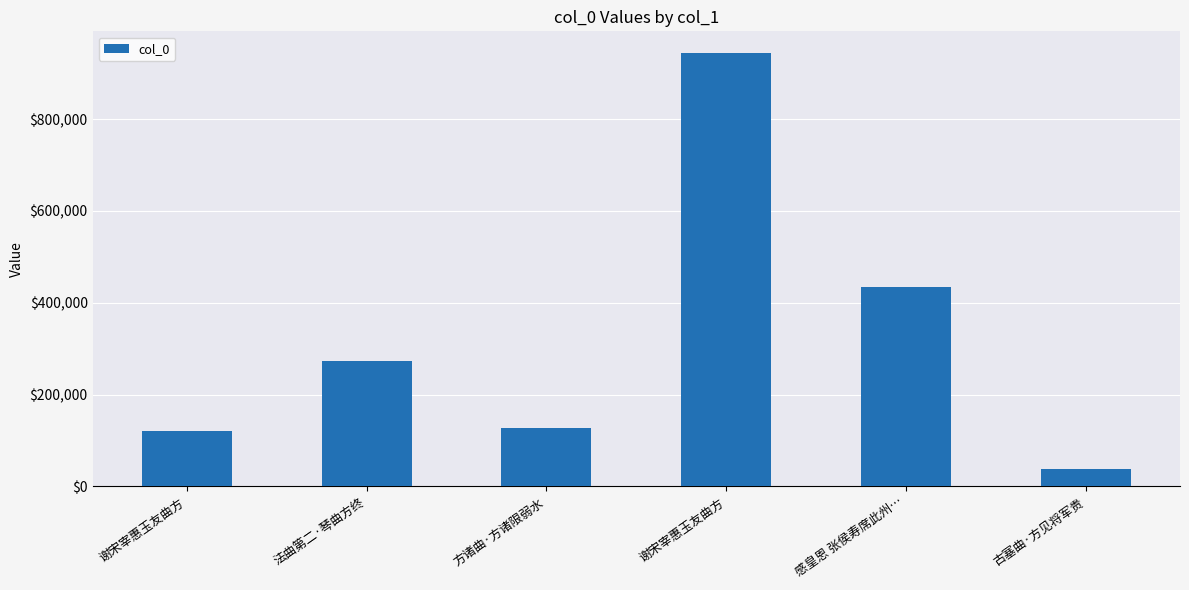

How many data points does each series have?

6